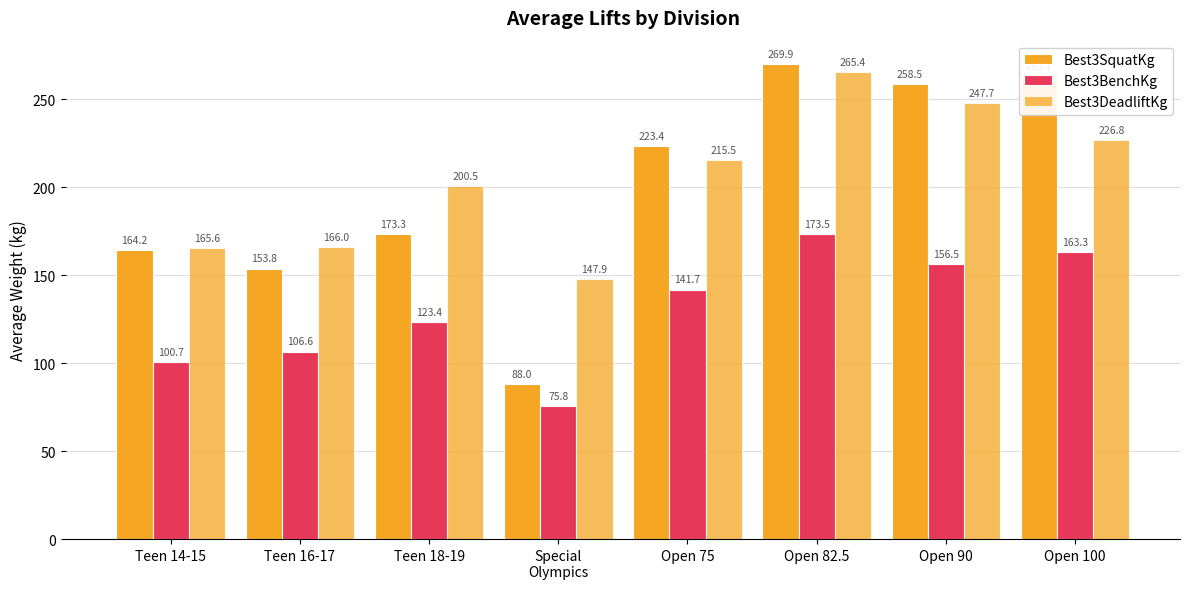

Which has a higher value, Teen 16-17 or Open 90?

Open 90